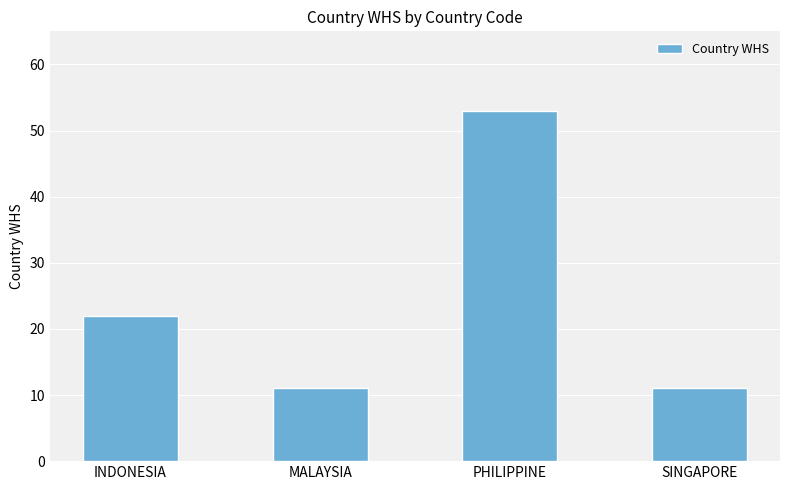

What is the smallest value displayed?

11